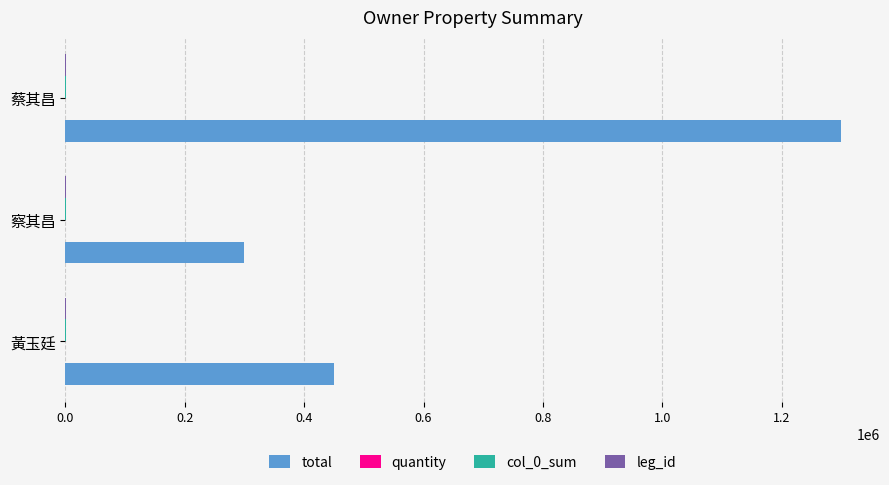

Which series changed the most between 察其昌 and 蔡其昌?

total